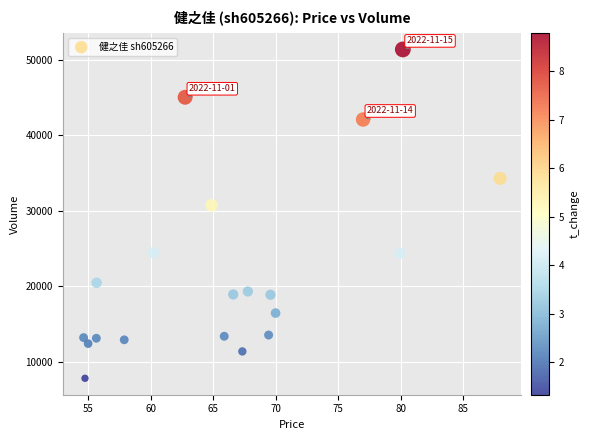

What Y value in the scatter plot is closest to 29601?

30738